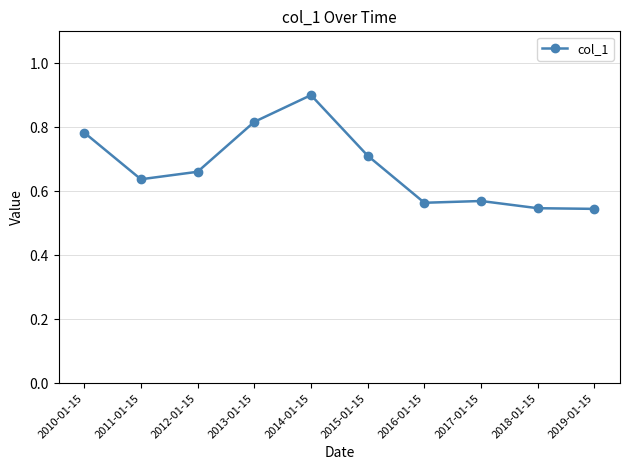

What is the difference between the maximum and minimum values?

0.4